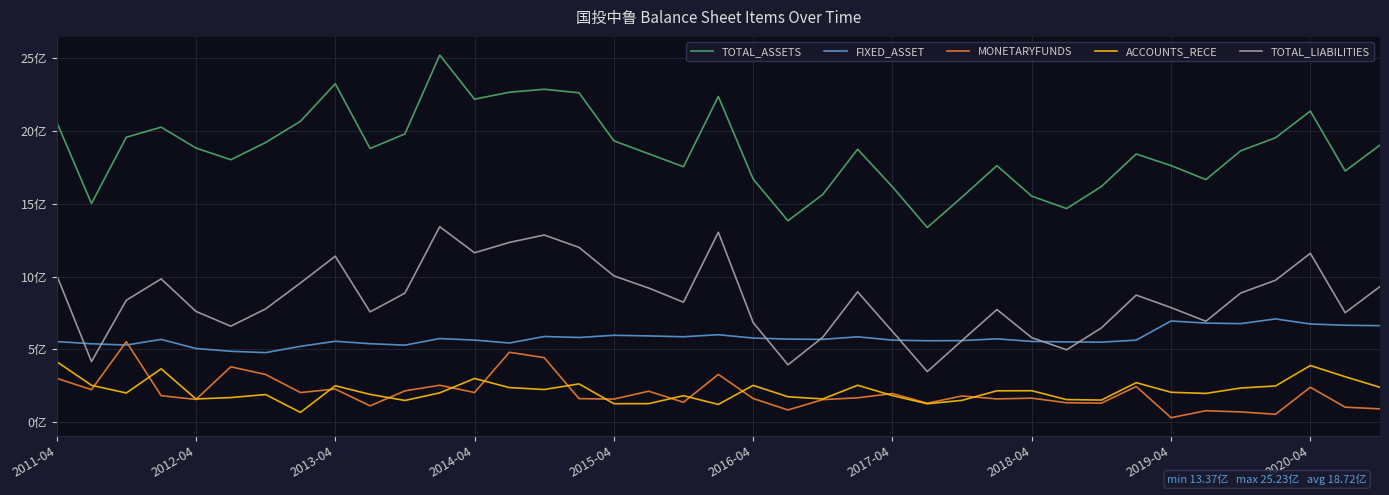

What are all the series names shown in the legend?

TOTAL_ASSETS, FIXED_ASSET, MONETARYFUNDS, ACCOUNTS_RECE, TOTAL_LIABILITIES